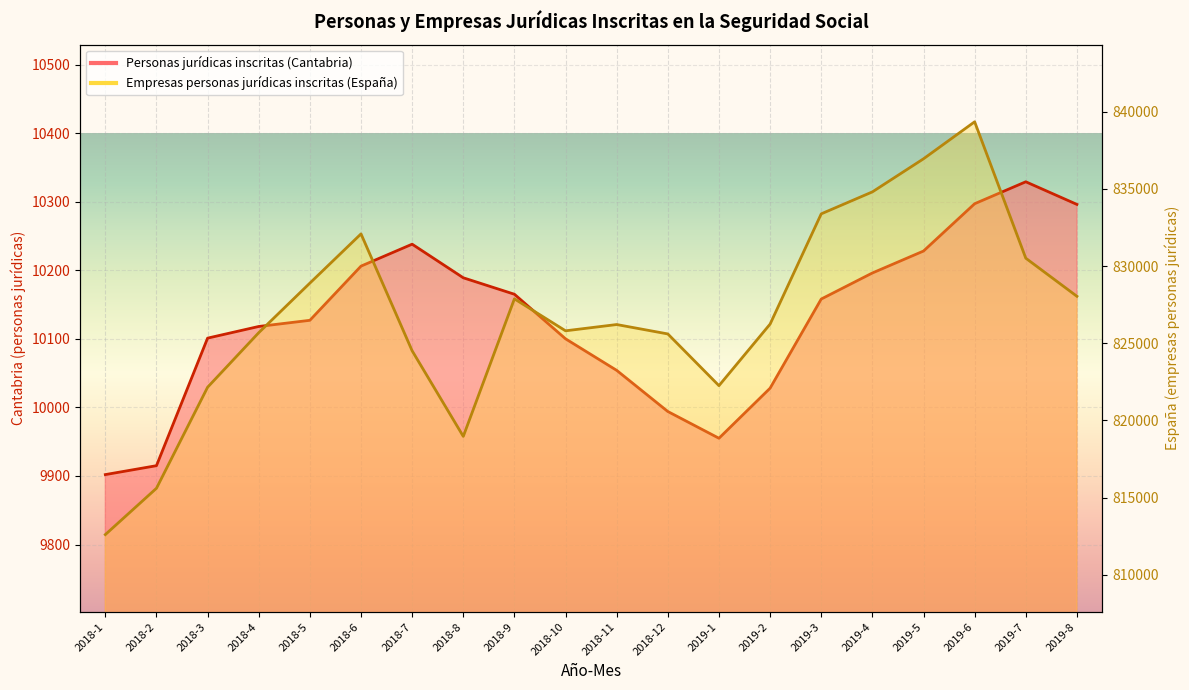

What is the smallest value displayed?

9902